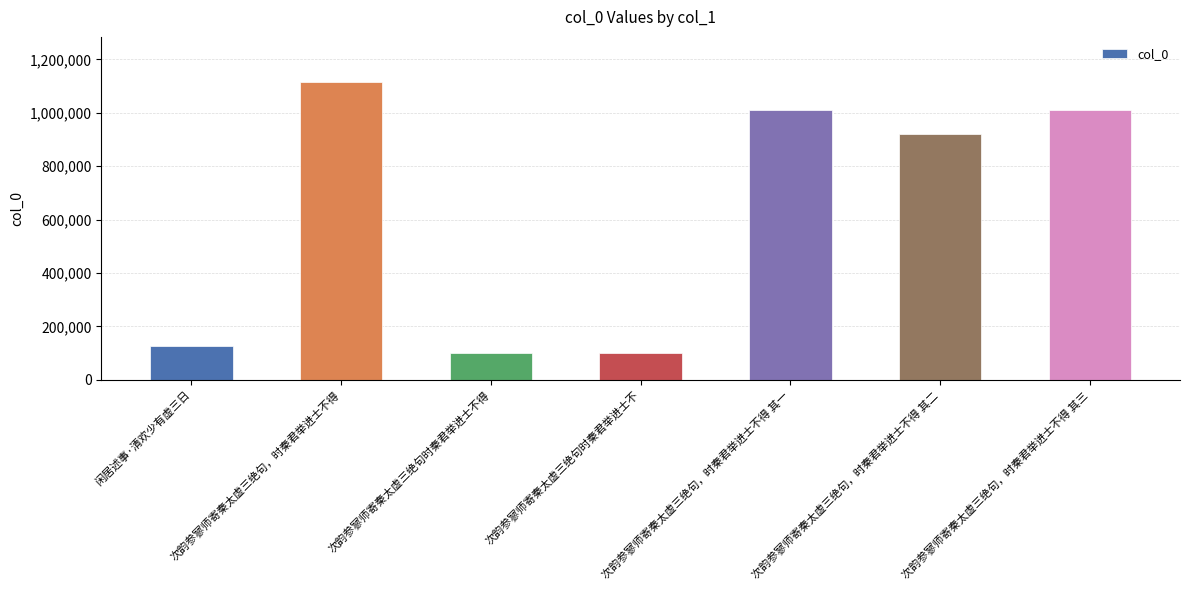

How many values are below 921018?

3